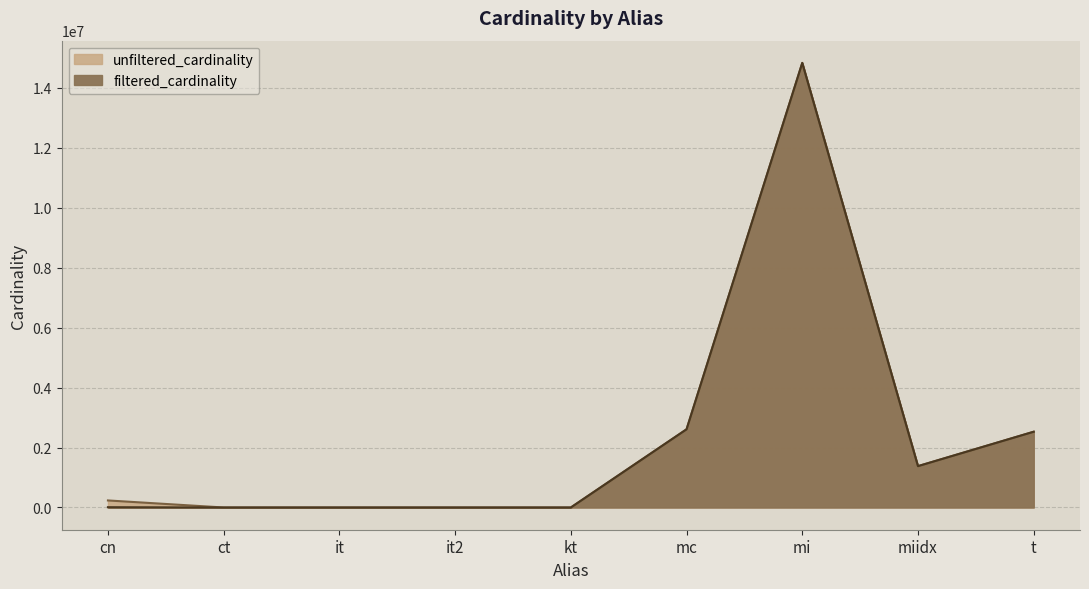

The filtered_cardinality series shows 1 at it. True or false?

True